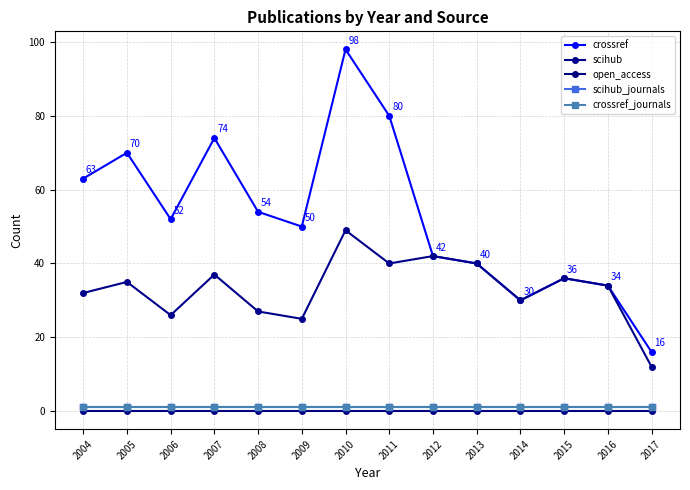

True or false: open_access and crossref_journals cross at least once.

False